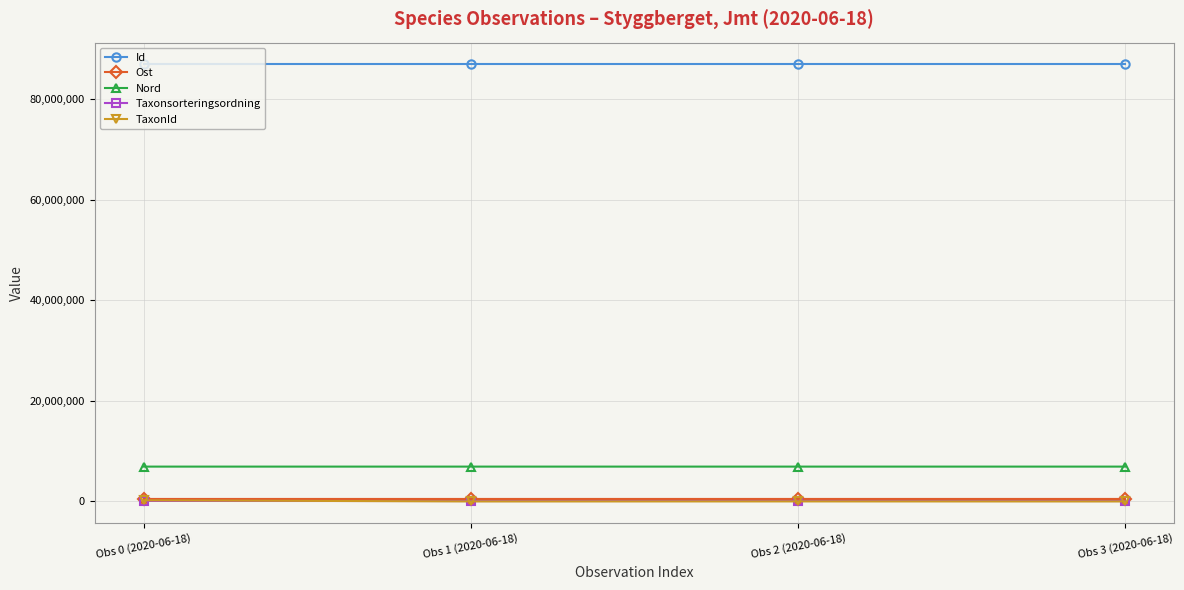

At how many categories does at least one series exceed 72235207?

4